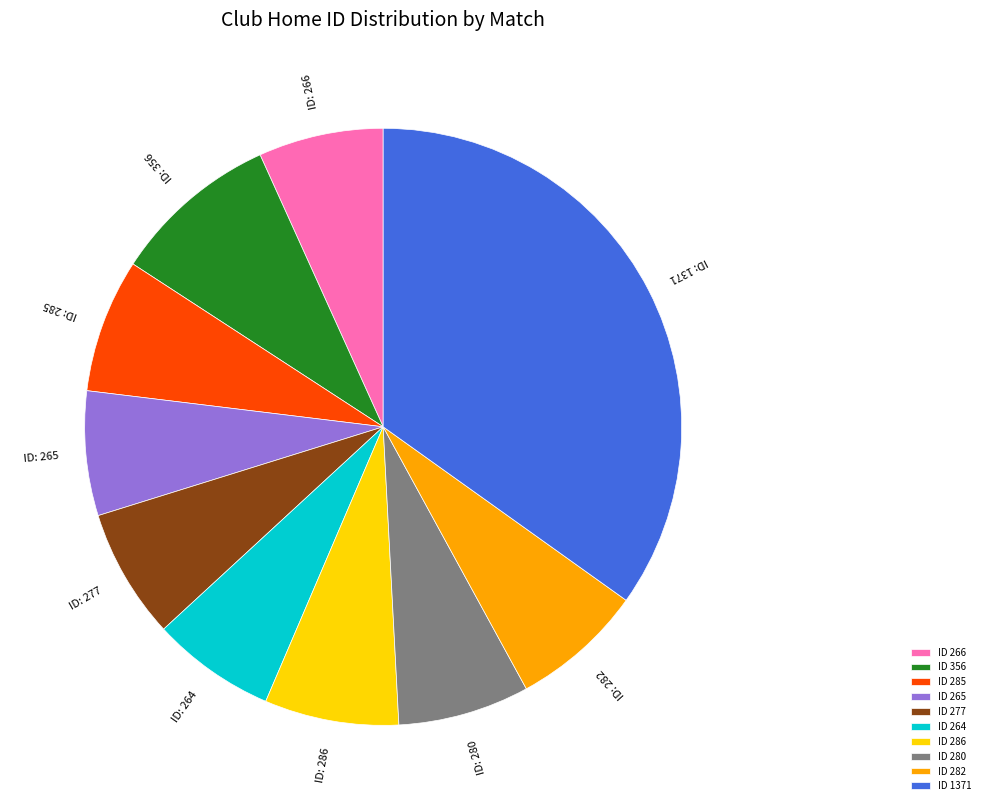

Is it true that ID 277 is 14% of the pie?

False